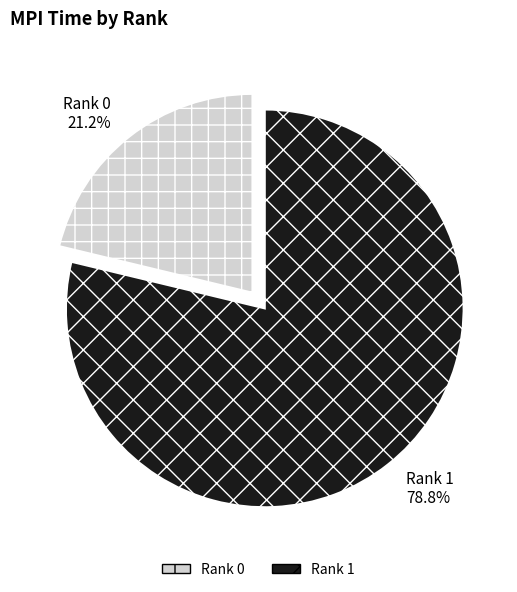

To the nearest percent, what is the difference between the Rank 0 and Rank 1 slice percentages?

58%